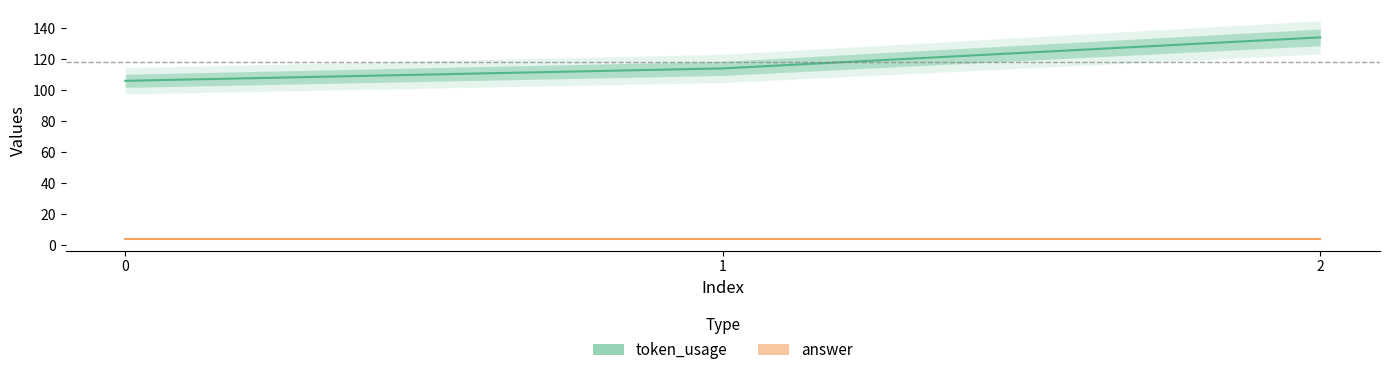

Which series changed the most between 0 and 1?

token_usage